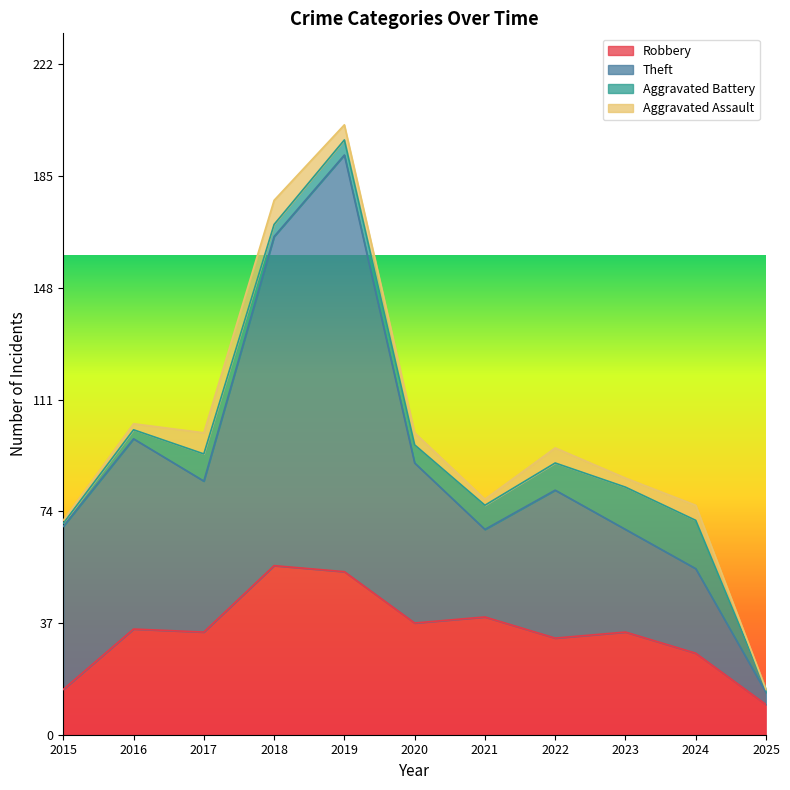

The Robbery series shows 46 at 2023. True or false?

False